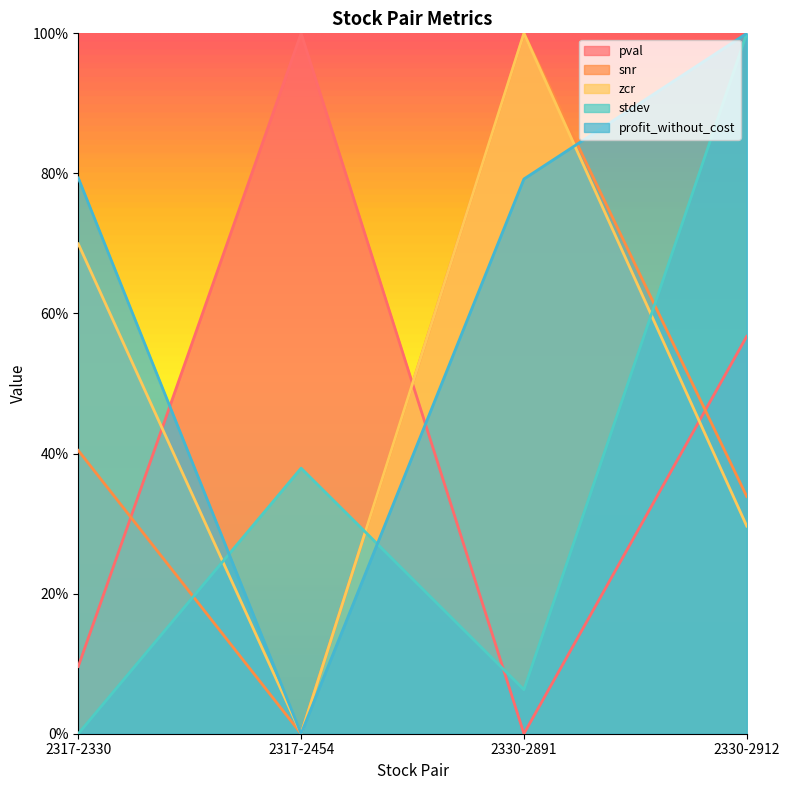

What is the value of the snr point at the 4th from the left?

0.3